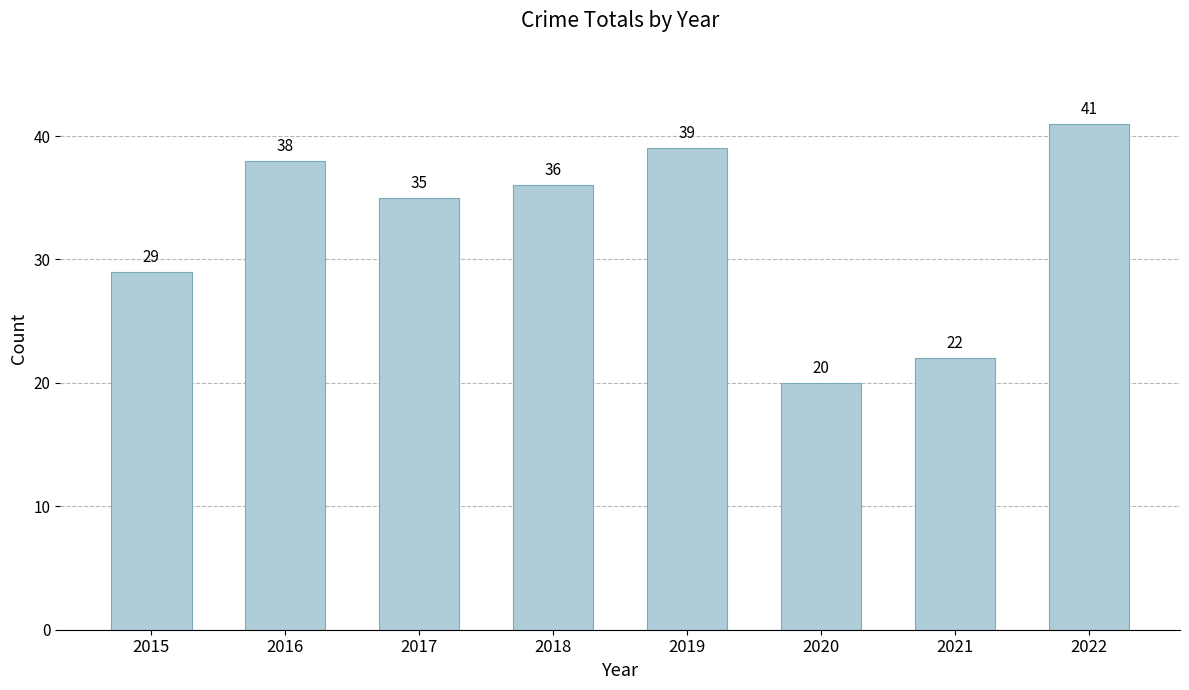

What is the value of the 8th bar from the left?

41